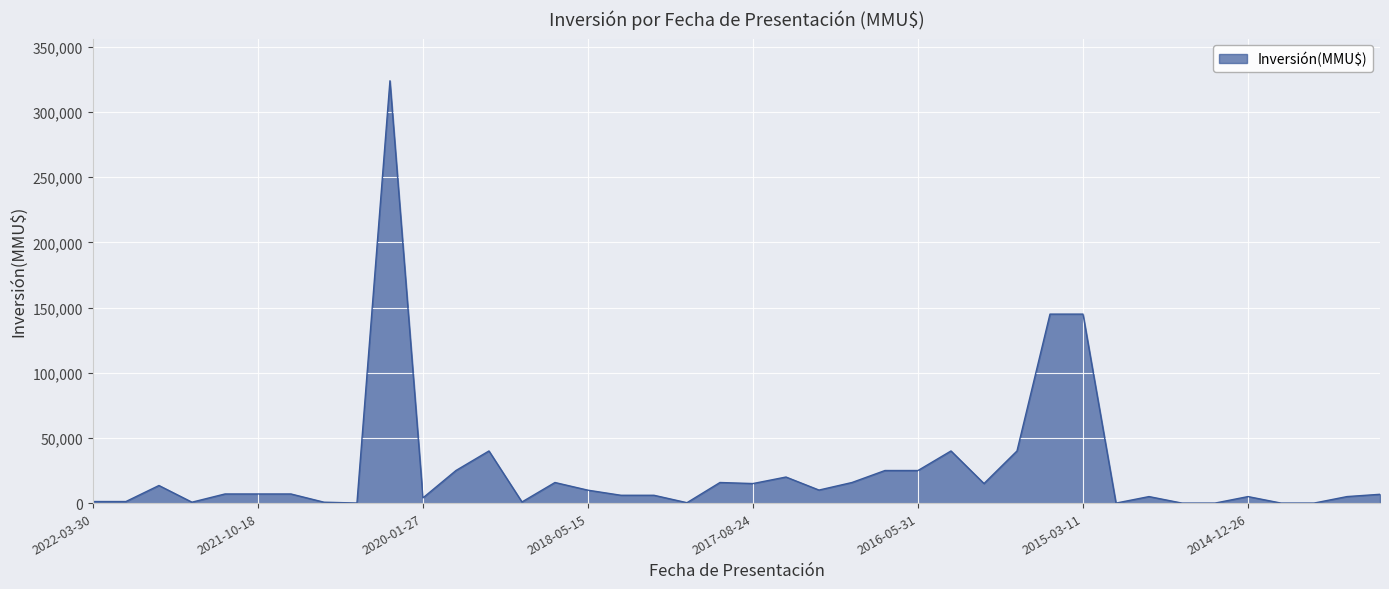

What is the greatest value displayed?

324020